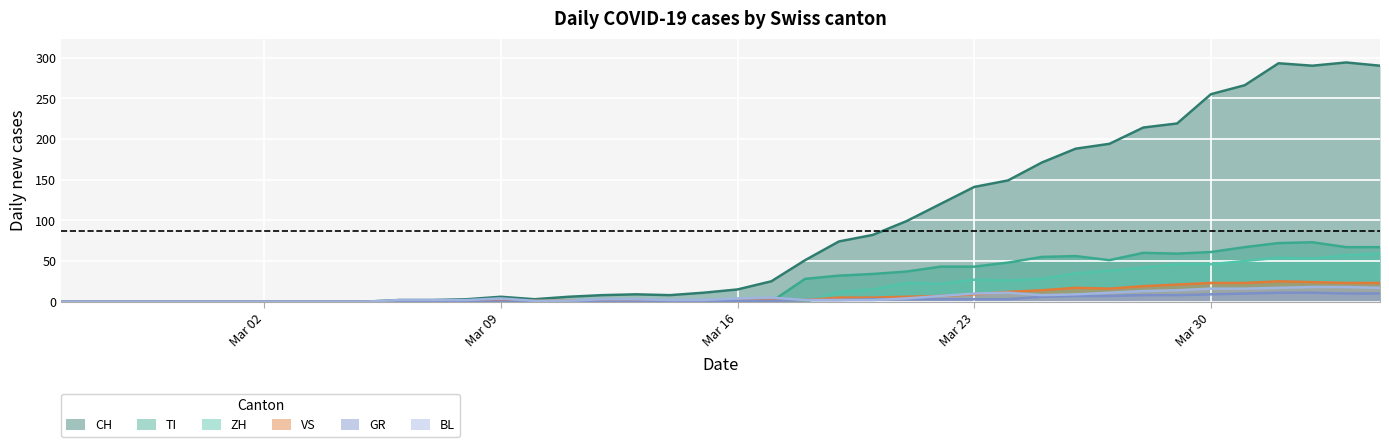

What is the difference between the highest and lowest values at Mar 30?

246